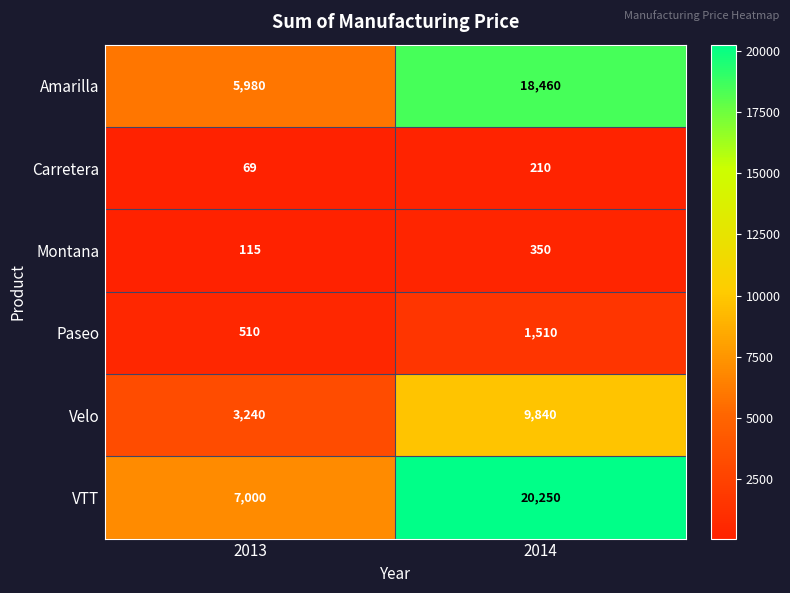

Reading left to right, transcribe all the data shown in this chart.

Amarilla: 5980	18460
Carretera: 69	210
Montana: 115	350
Paseo: 510	1510
Velo: 3240	9840
VTT: 7000	20250